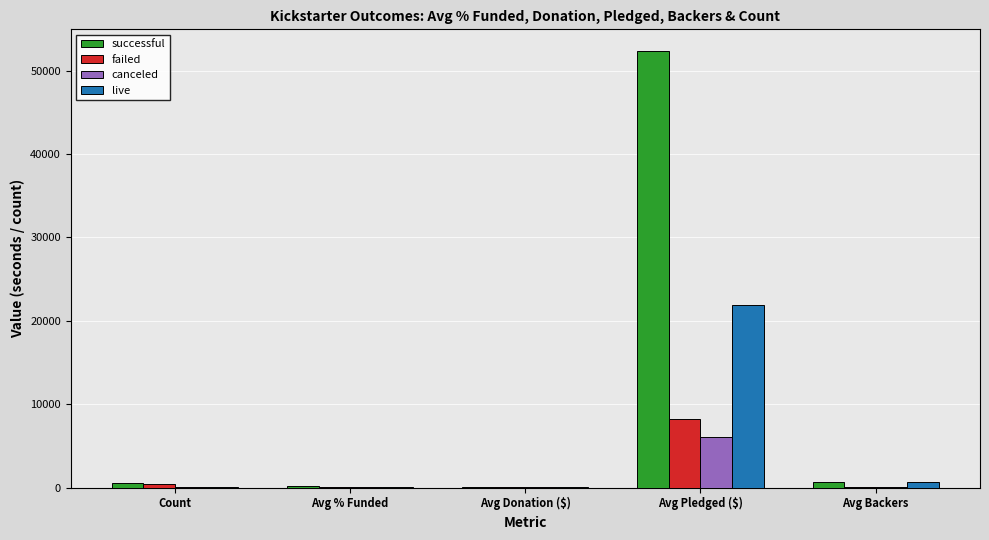

What is the sum of all successful values?

53761.0